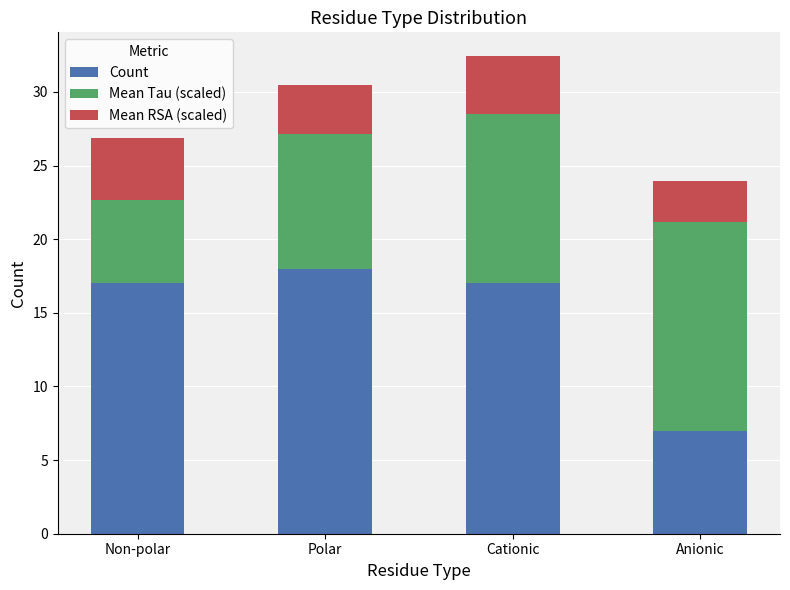

What is the average value of the Count series?

14.8